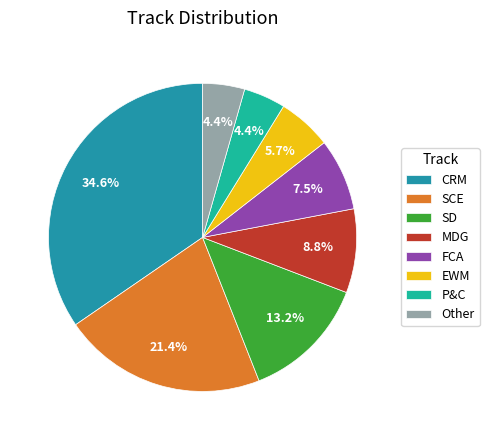

Which slice is the largest?

CRM